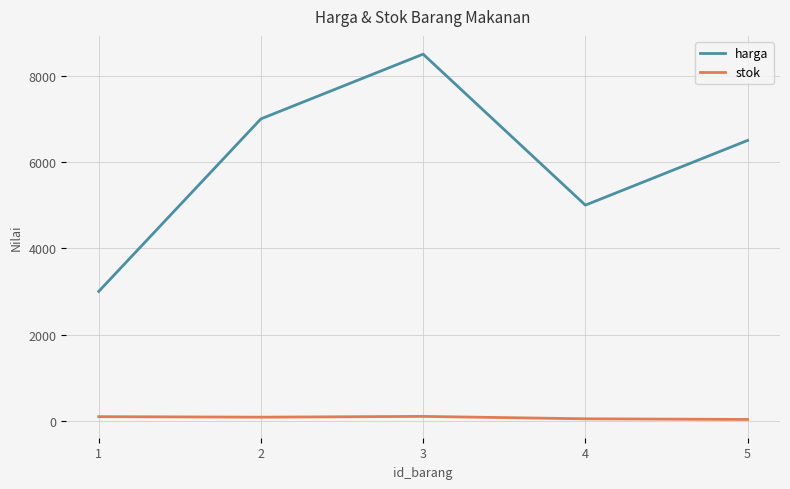

List the series in order of their peak value, highest first.

harga, stok